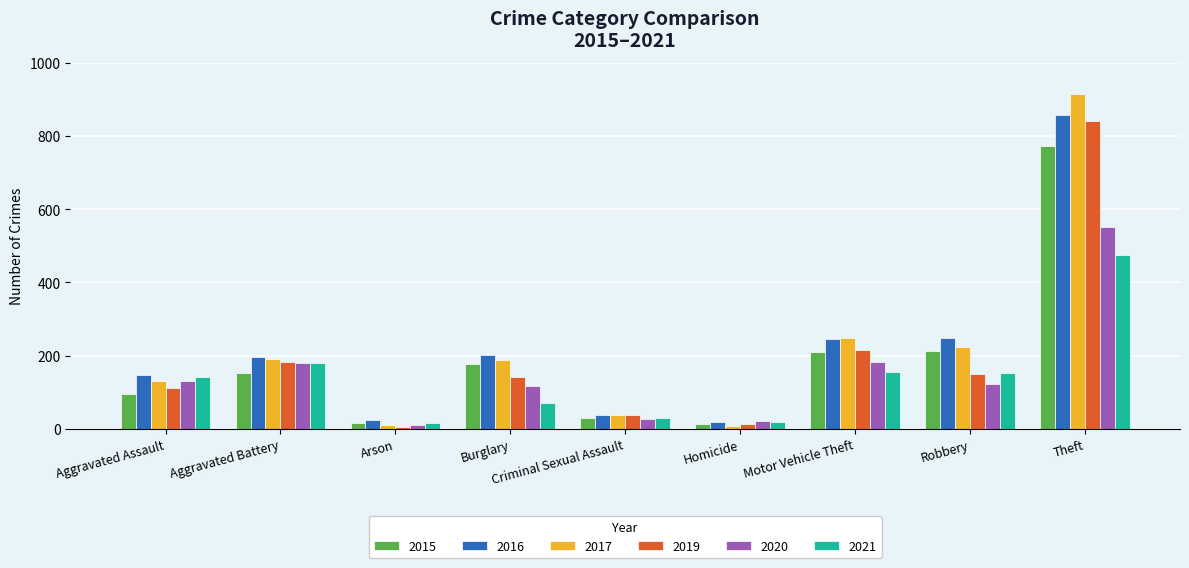

The 2019 series shows 187 at Burglary. True or false?

False